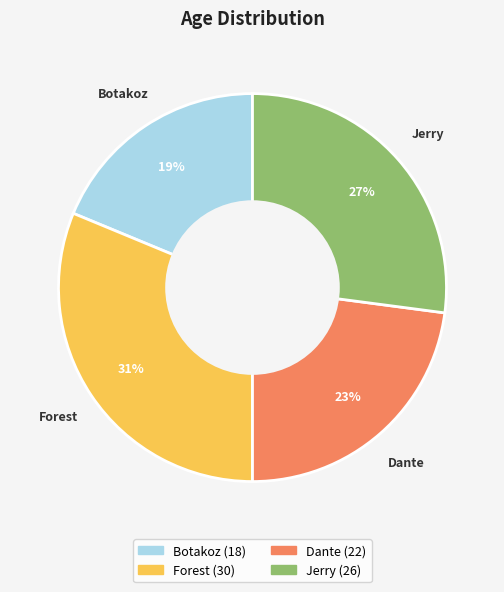

Count the number of slices in the pie.

4